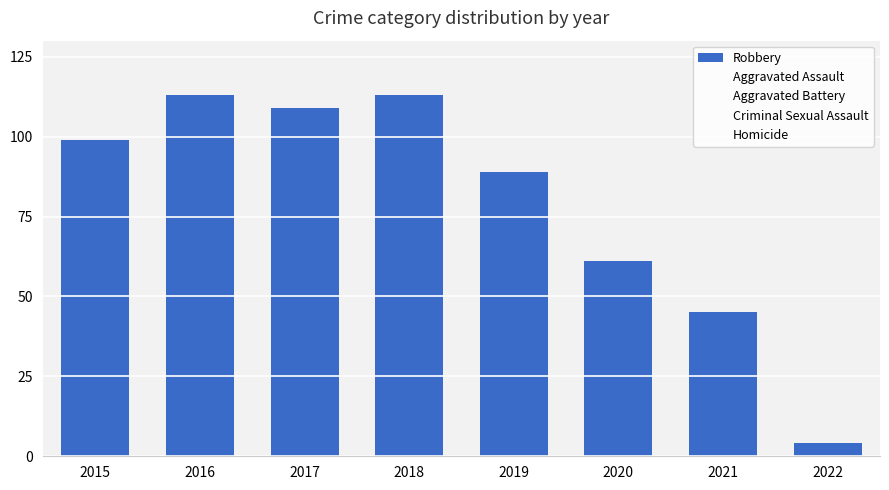

Reading left to right, list all the values displayed in this chart.

Robbery: 2015=99	2016=113	2017=109	2018=113	2019=89	2020=61	2021=45	2022=4
Aggravated Assault: 2015=0	2016=0	2017=0	2018=0	2019=0	2020=0	2021=0	2022=0
Aggravated Battery: 2015=0	2016=0	2017=0	2018=0	2019=0	2020=0	2021=0	2022=0
Criminal Sexual Assault: 2015=0	2016=0	2017=0	2018=0	2019=0	2020=0	2021=0	2022=0
Homicide: 2015=0	2016=0	2017=0	2018=0	2019=0	2020=0	2021=0	2022=0